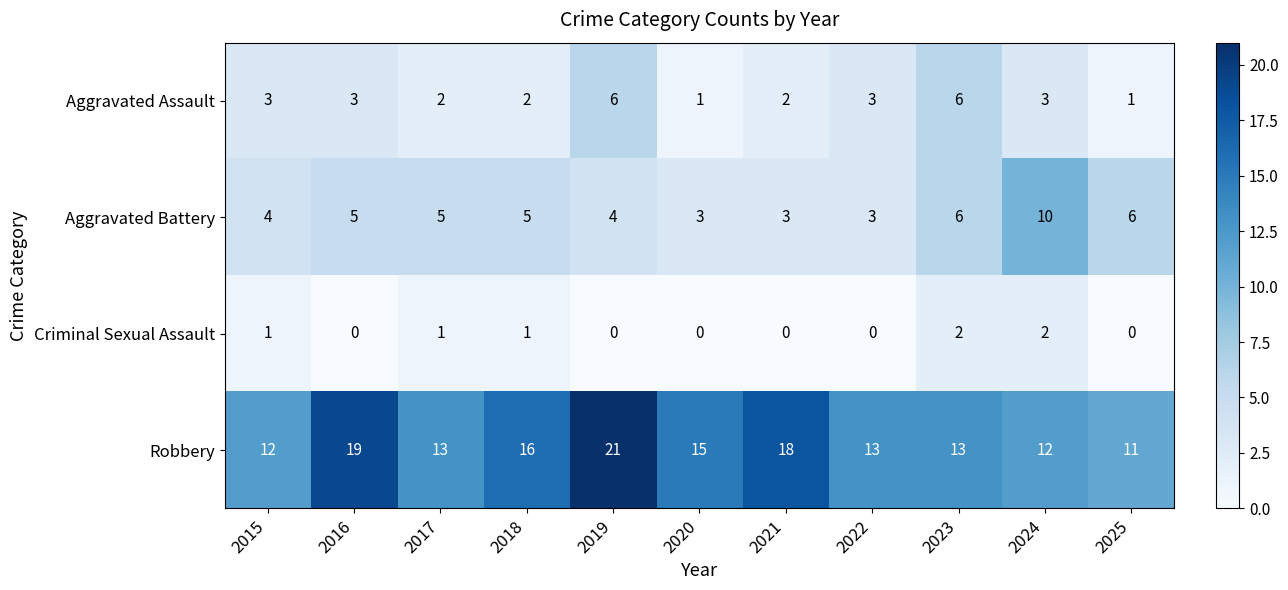

How many categories are shown in the chart?

11